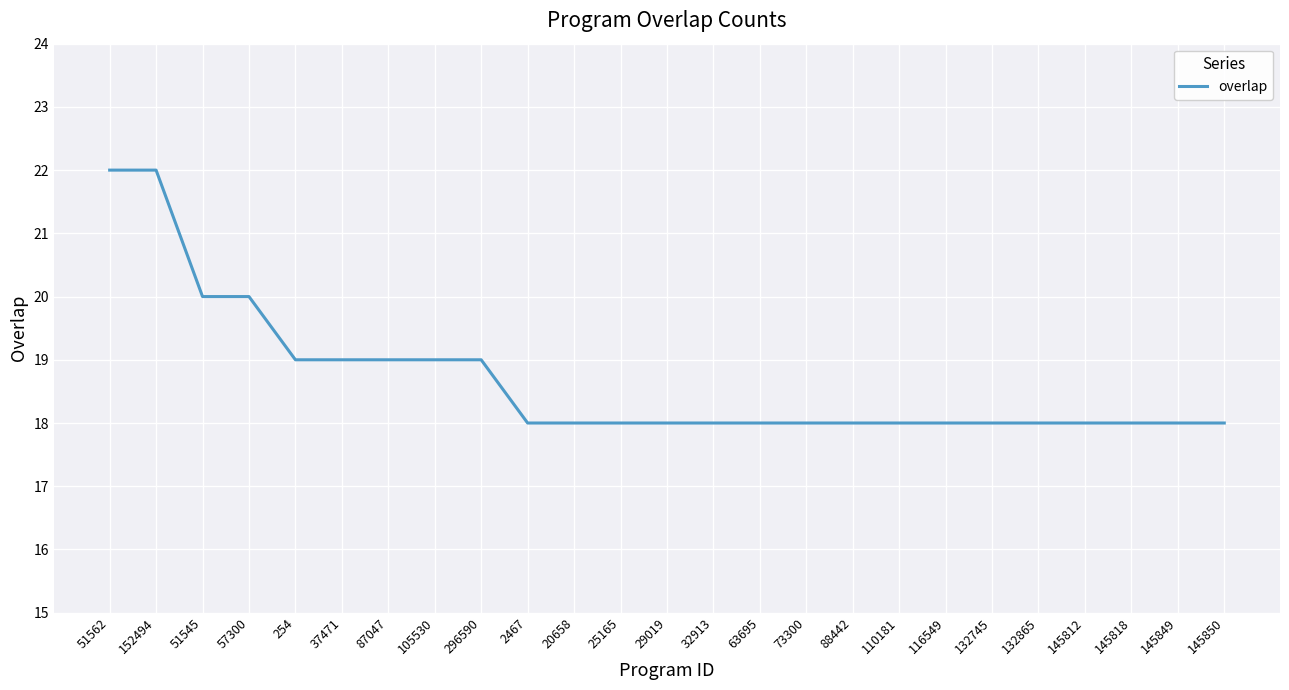

What is the sum of the values at 25165 and 110181?

36